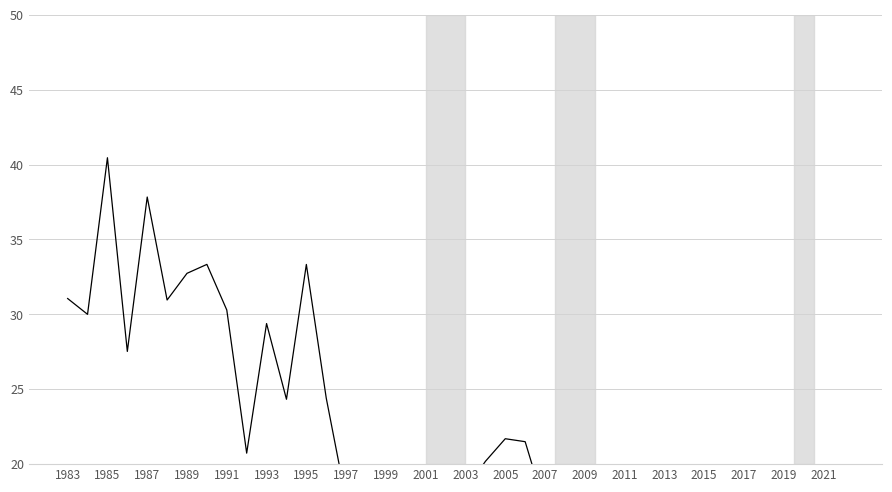

How many lines are shown in the chart?

1